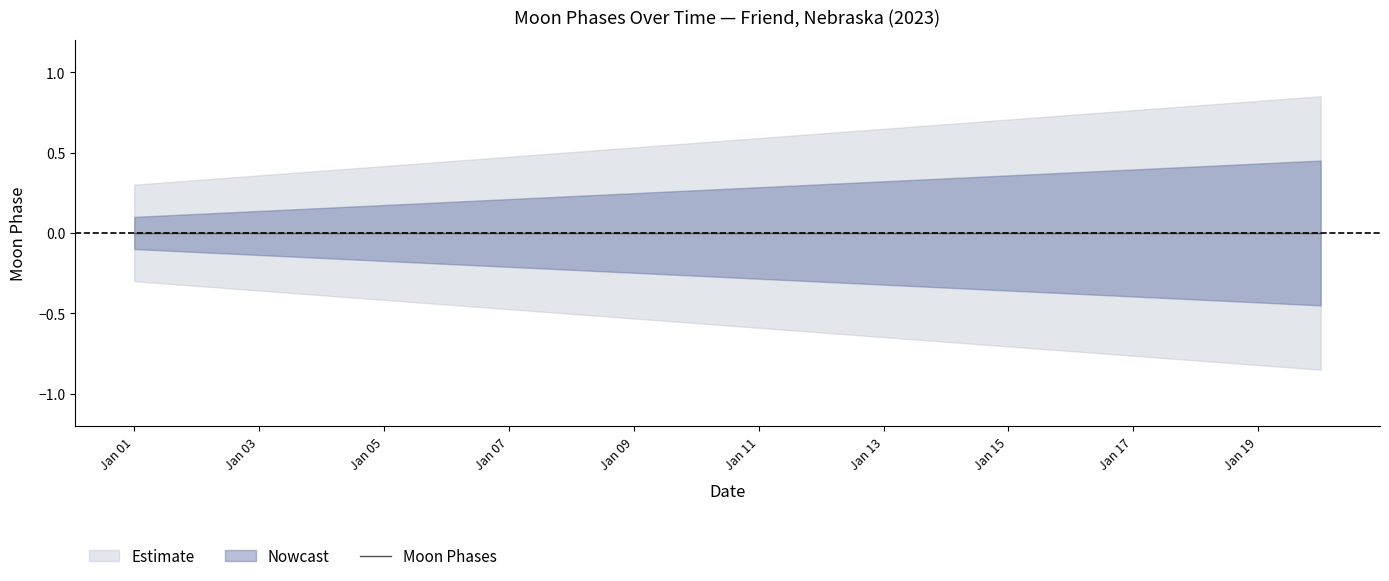

How many series are shown in this chart?

3